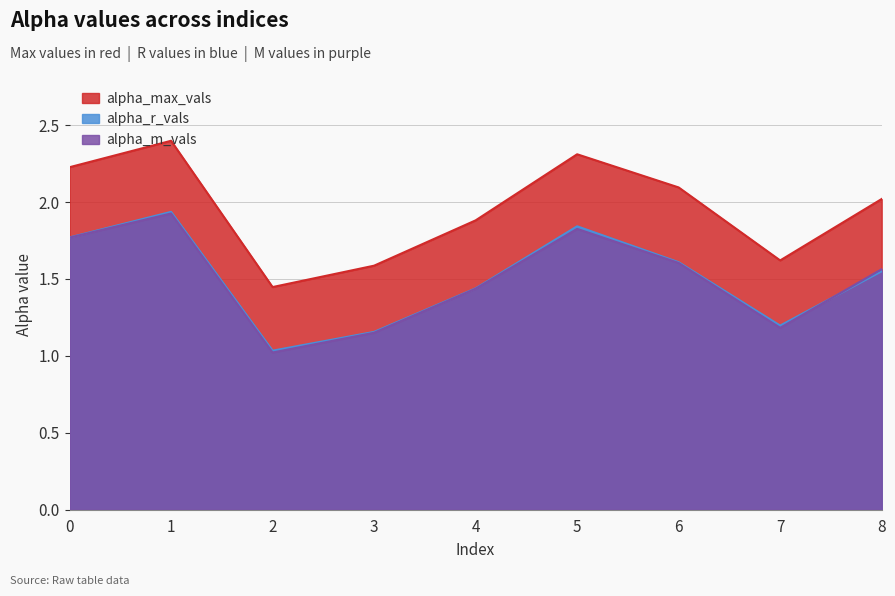

How many categories are shown in the chart?

9